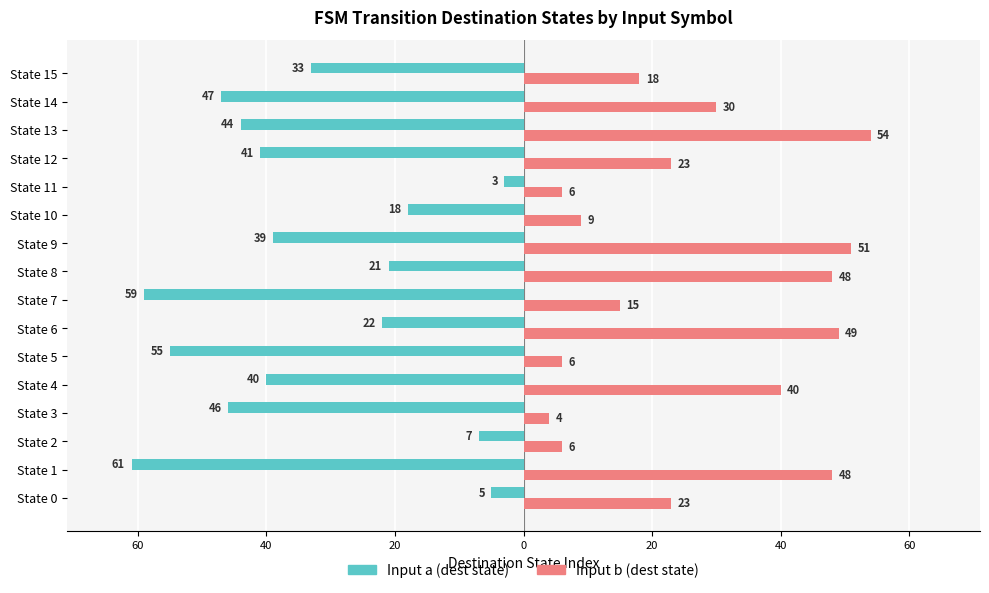

What are all the series names shown in the legend?

Input a (dest state), Input b (dest state)